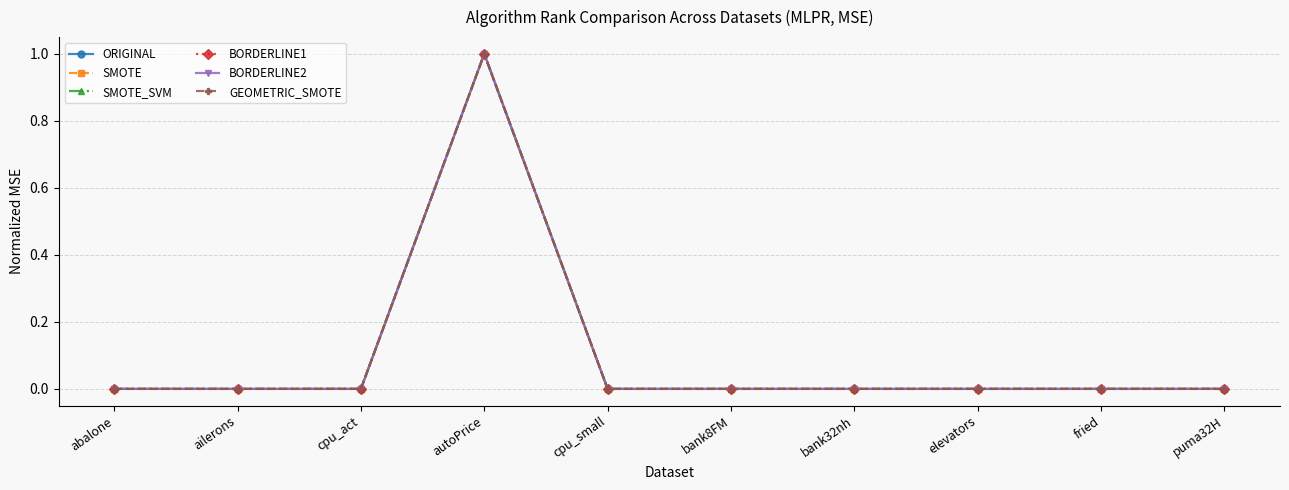

Is the value of ORIGINAL at elevators greater than the value of SMOTE at autoPrice?

No